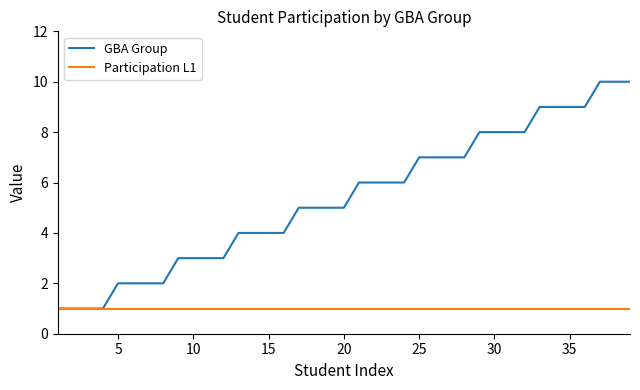

List the series in order of their peak value, highest first.

GBA Group, Participation L1